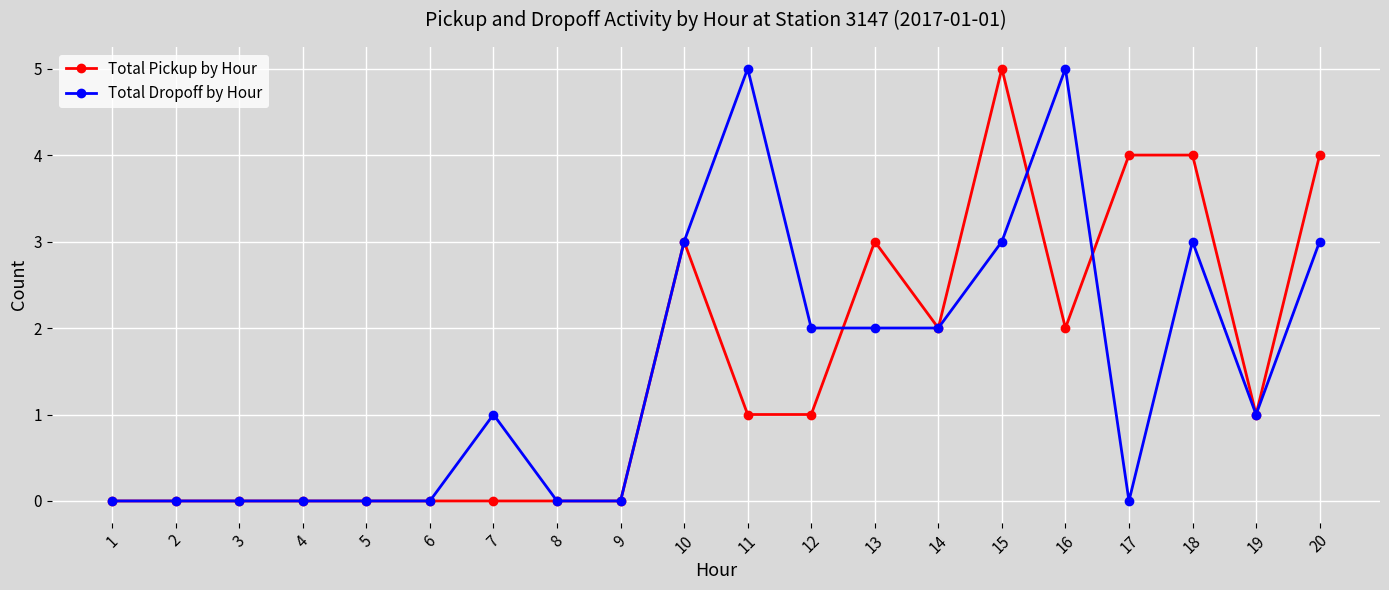

True or false: Total Dropoff by Hour has more than 0 points higher than both neighbors.

True